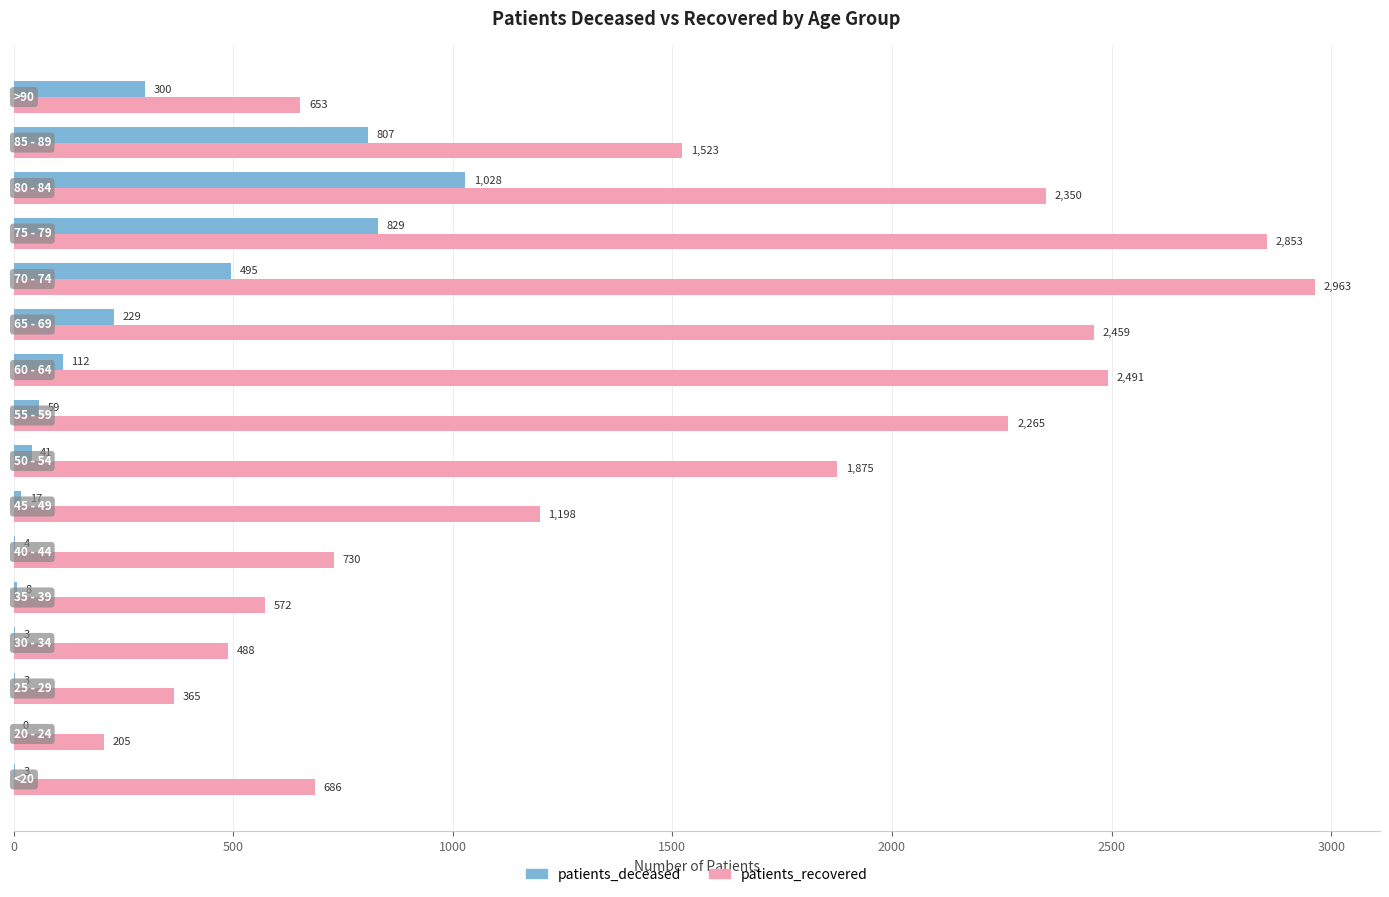

What is the sum of all patients_recovered values?

23676